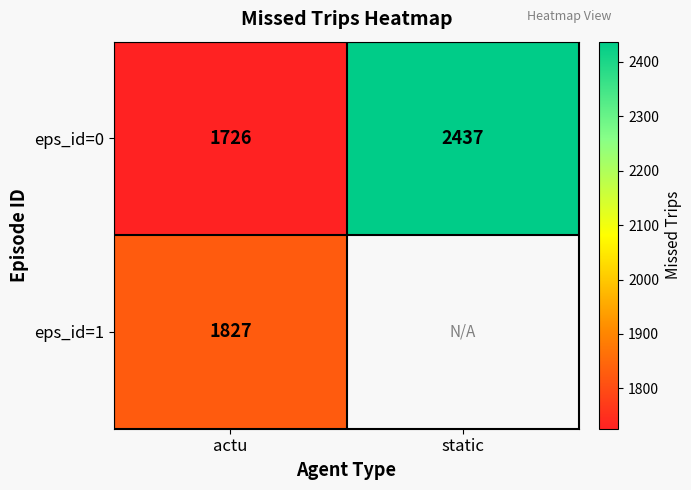

Which has a higher value, actu or static?

static